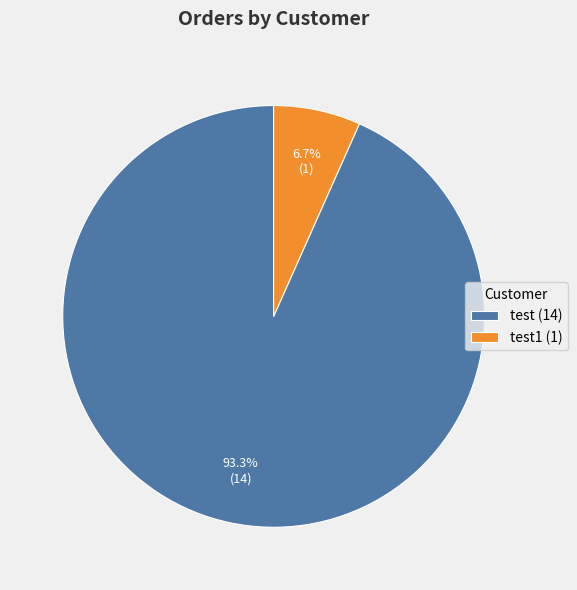

Which category has the smallest portion of the pie?

test1 (1)